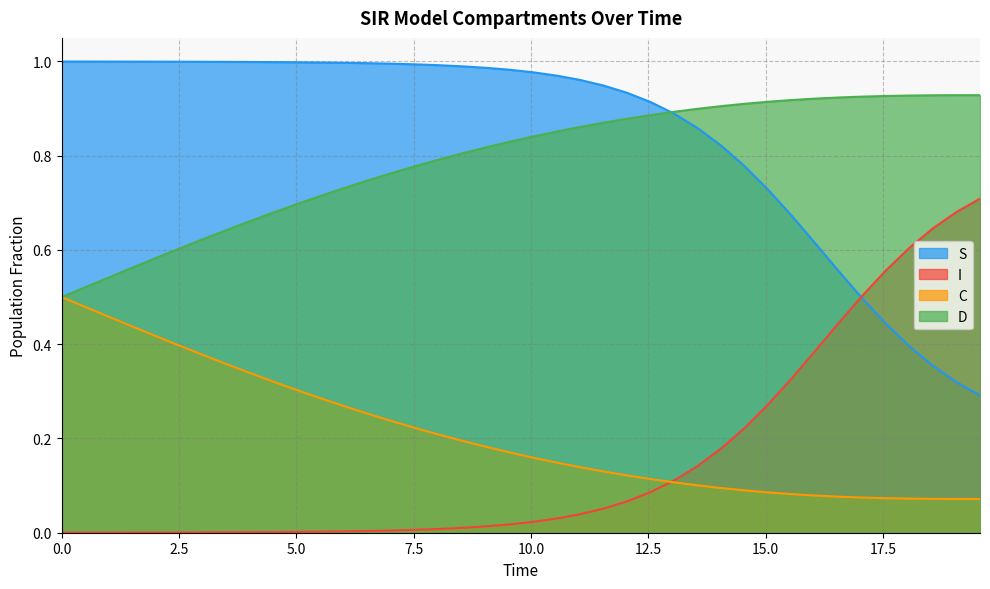

Does the chart have visible grid lines?

Yes